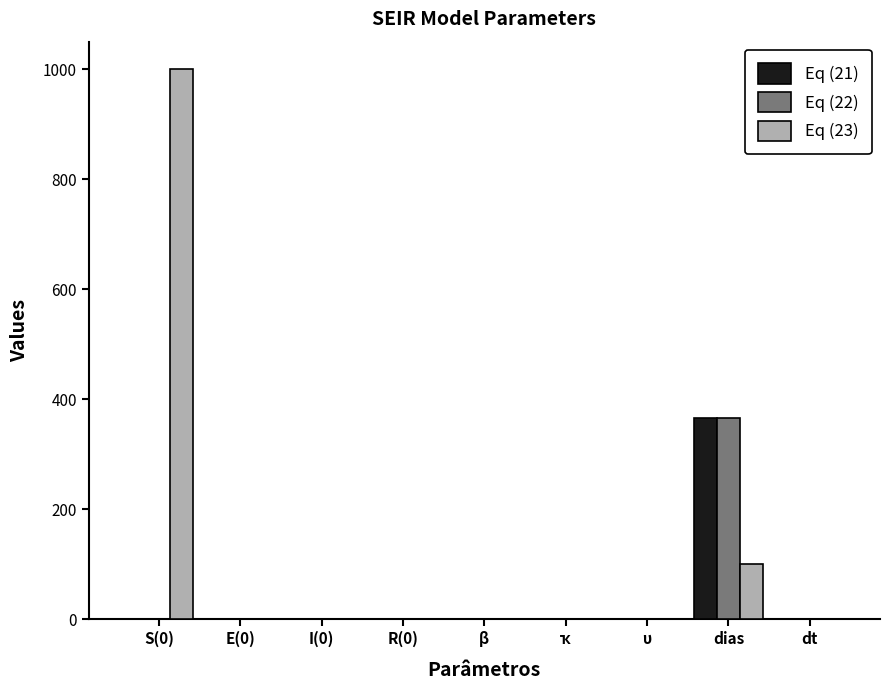

Which series has the widest spread of values?

Eq (23)